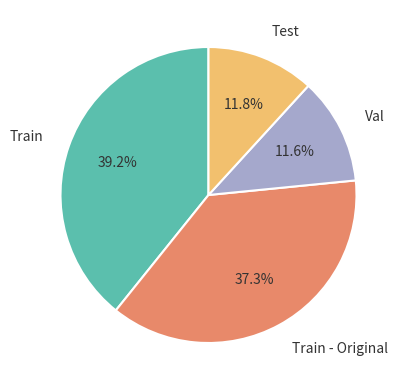

How much of the chart is everything except Test?

88.2%